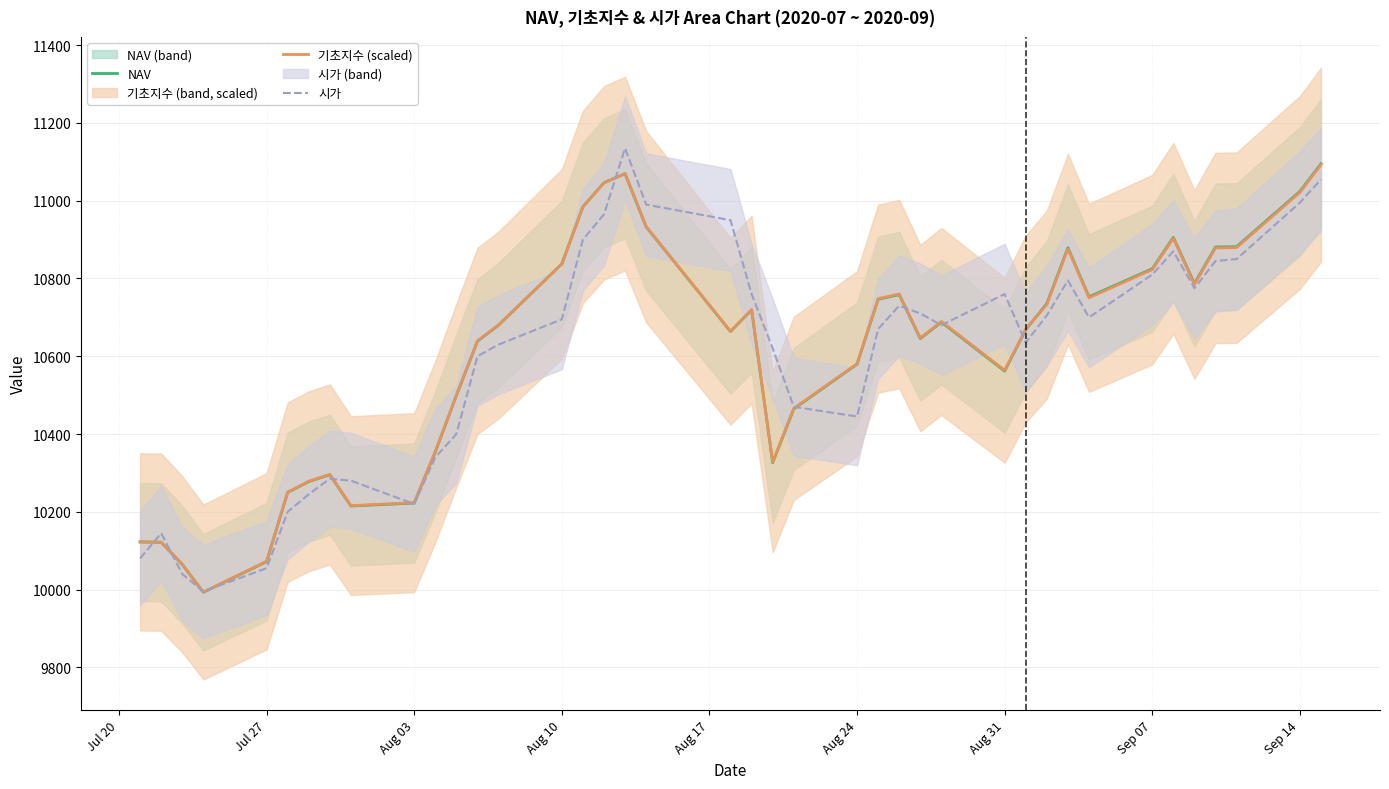

Where do NAV and 시가 first cross each other?

Jul 20 and Jul 27